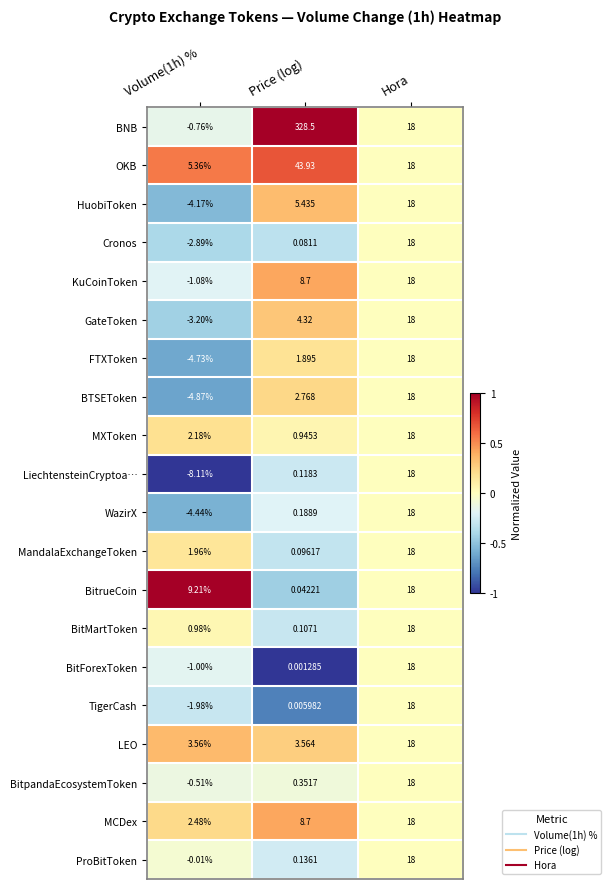

How many data points in OKB are less than 18?

1